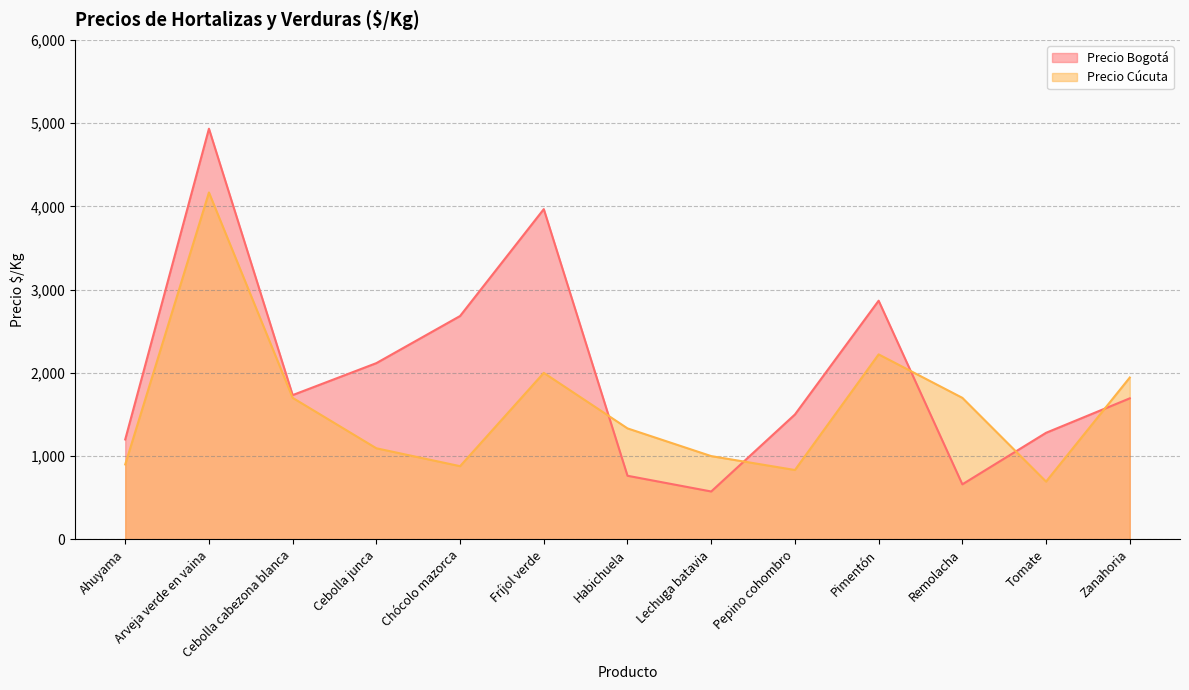

In Precio Bogotá, how many points are higher than both neighbors (excluding endpoints)?

3